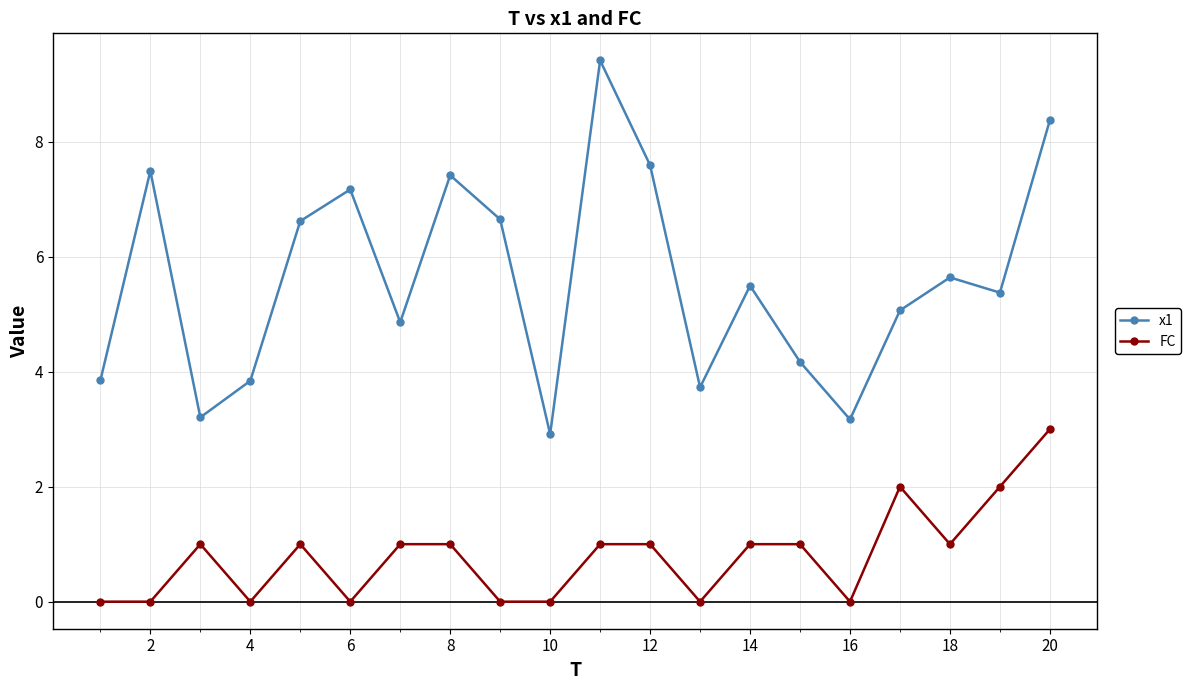

What is the average value of the x1 series?

5.6